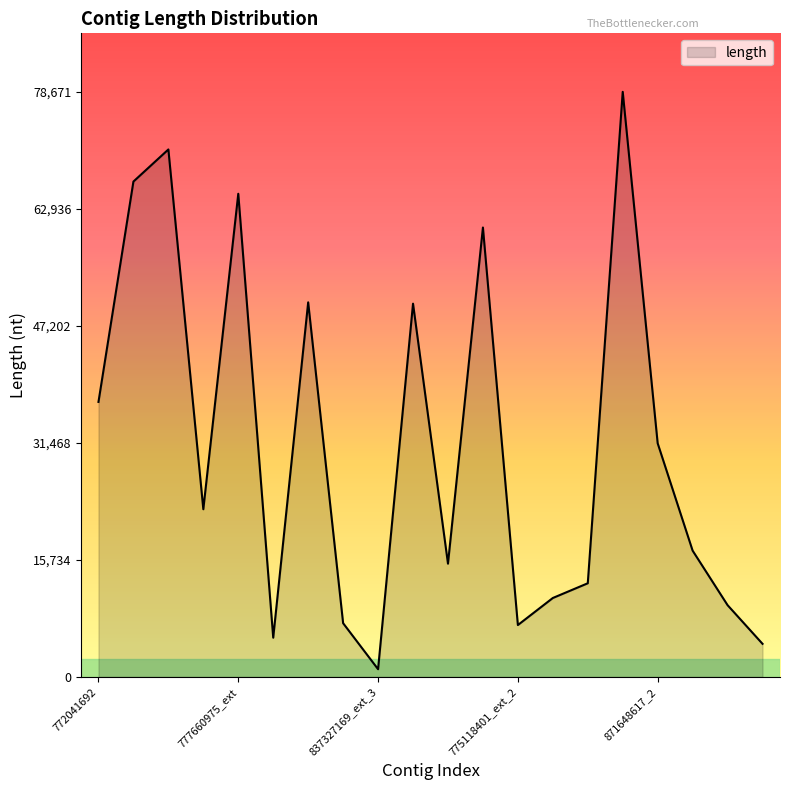

What is the difference between the maximum and minimum values?

77635